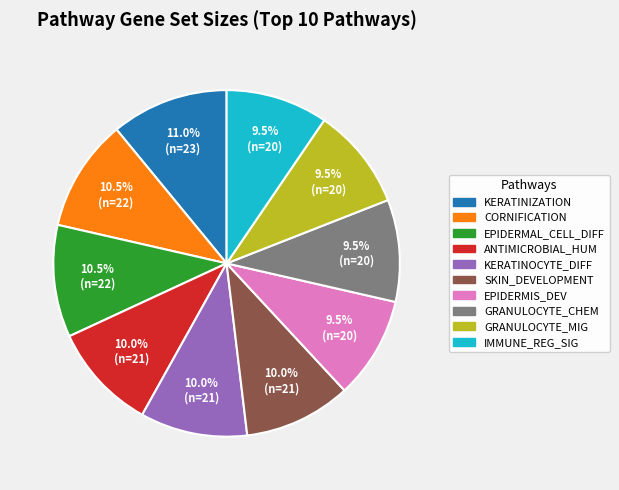

How many segments does this pie chart have?

10